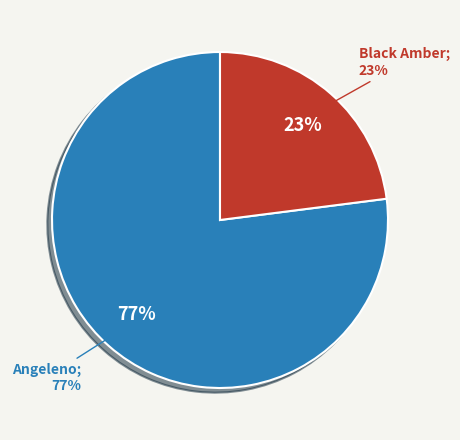

Between 7 and Angeleno, which is larger?

Angeleno